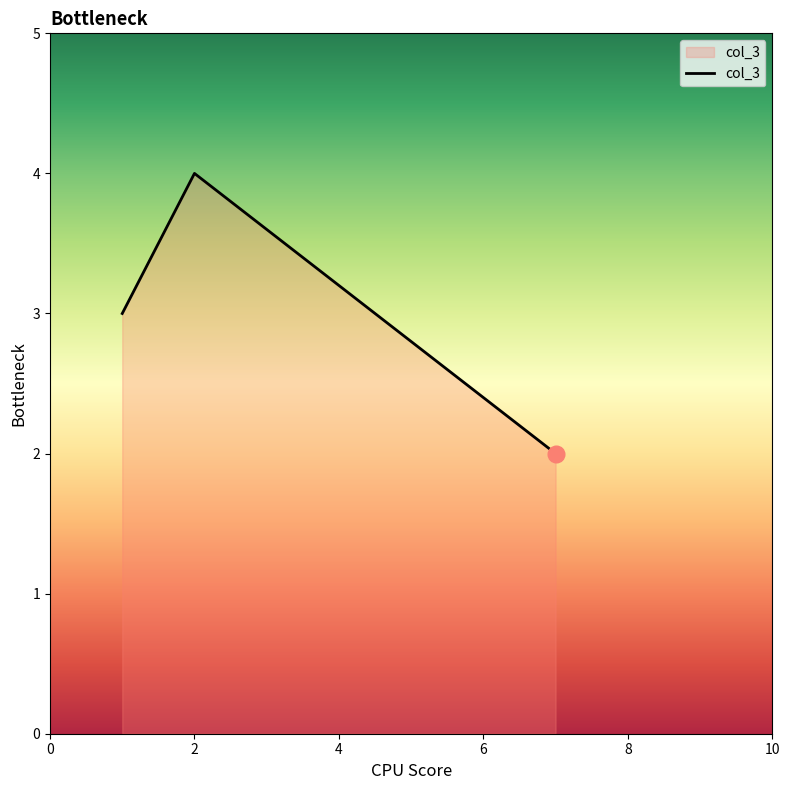

What is the average value?

3